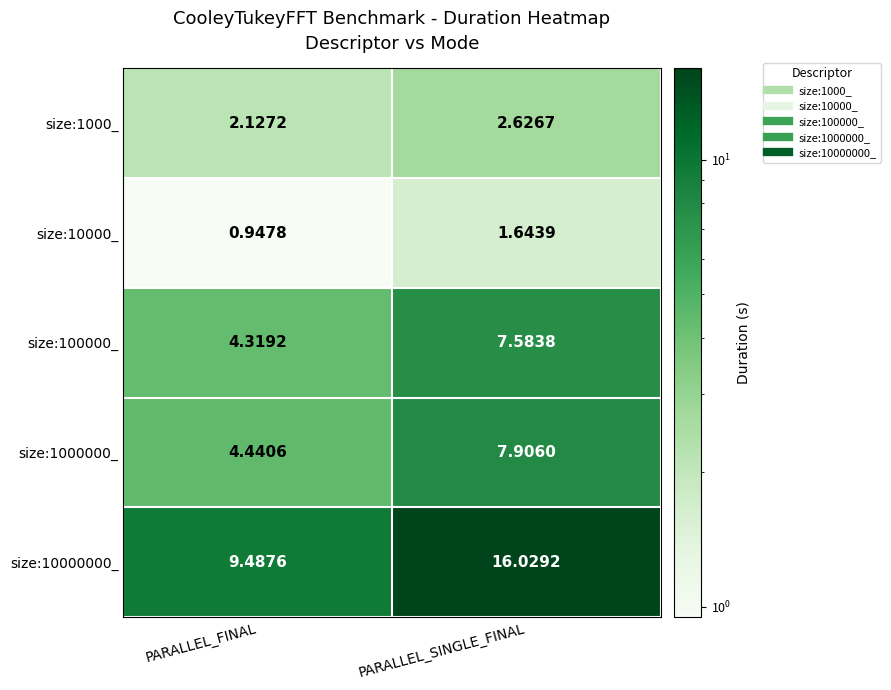

List the labels in order of size:10000000_ value, smallest first.

PARALLEL_FINAL, PARALLEL_SINGLE_FINAL